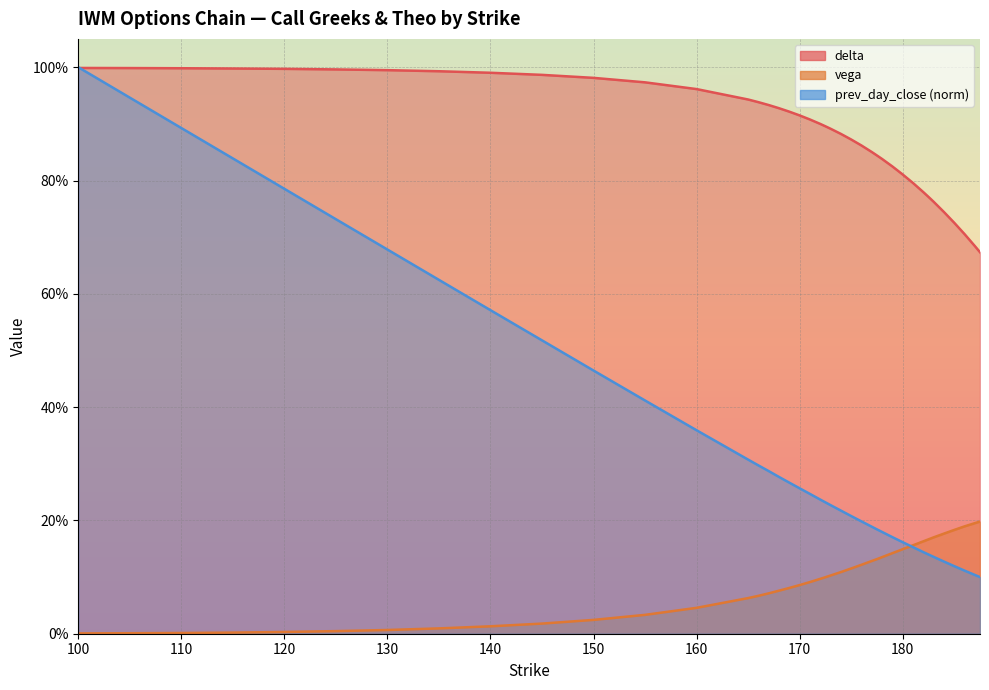

What is the value of the prev_day_close point at the 16th from the left?

0.3